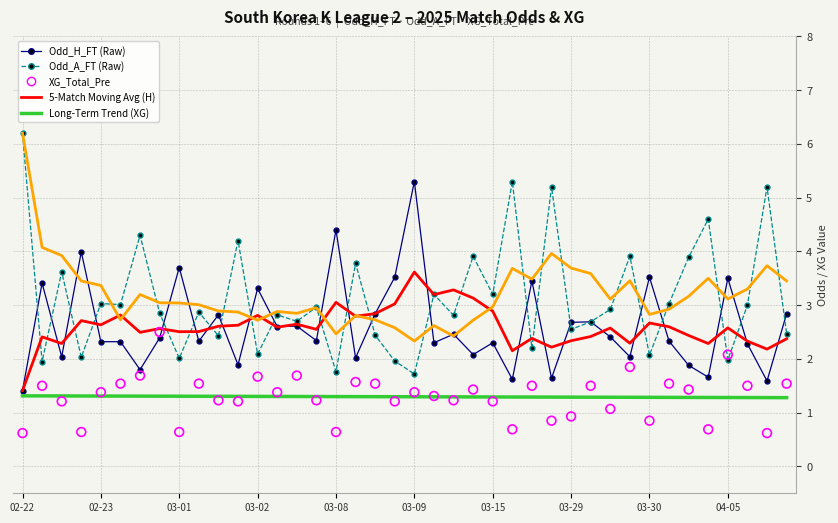

What is the total value across all series at 11?

14.1